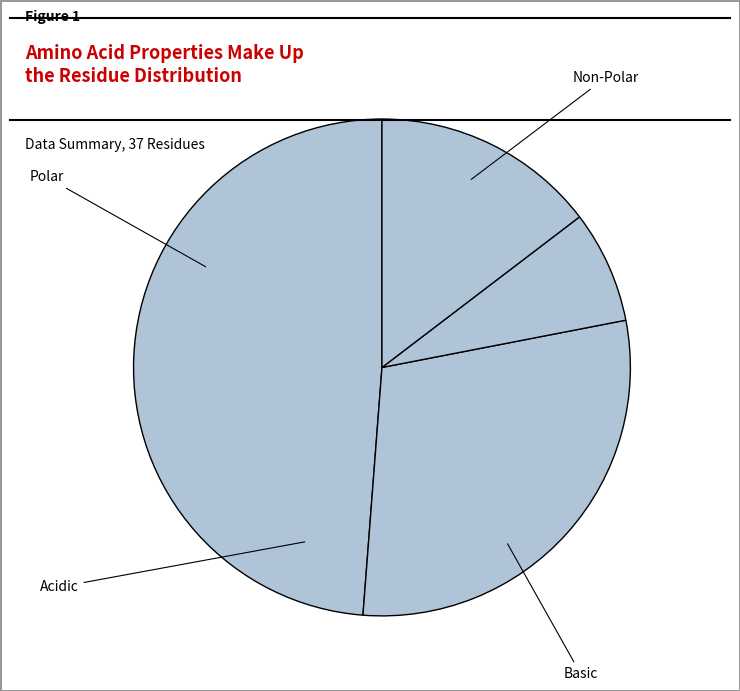

To the nearest percent, what is the average slice percentage?

17%